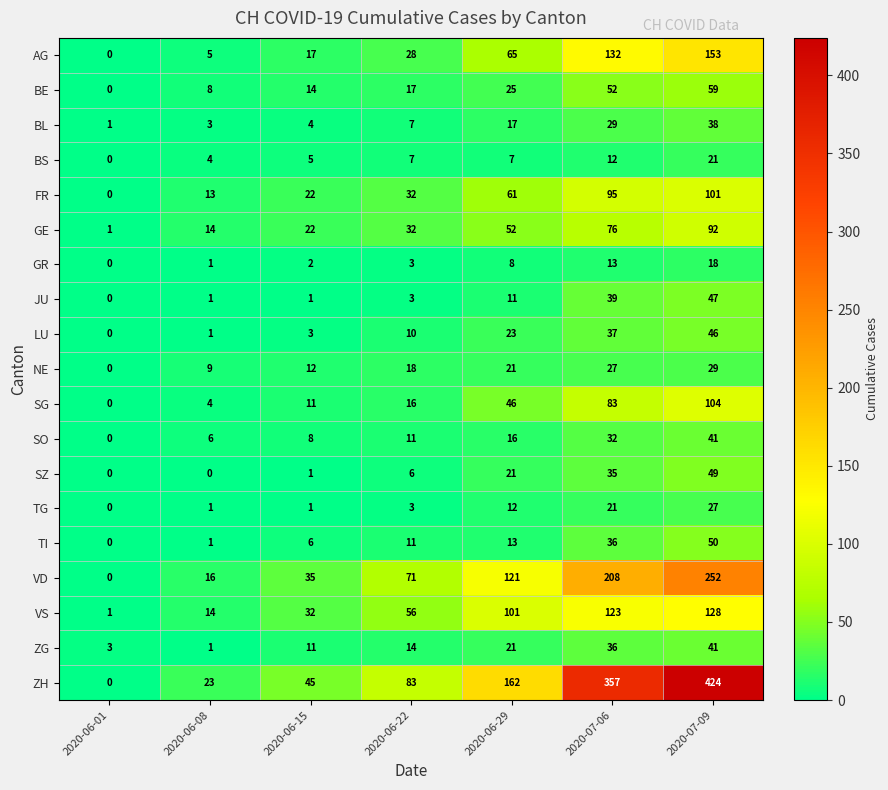

True or false: BS has a value of 3 at 2020-06-15.

False